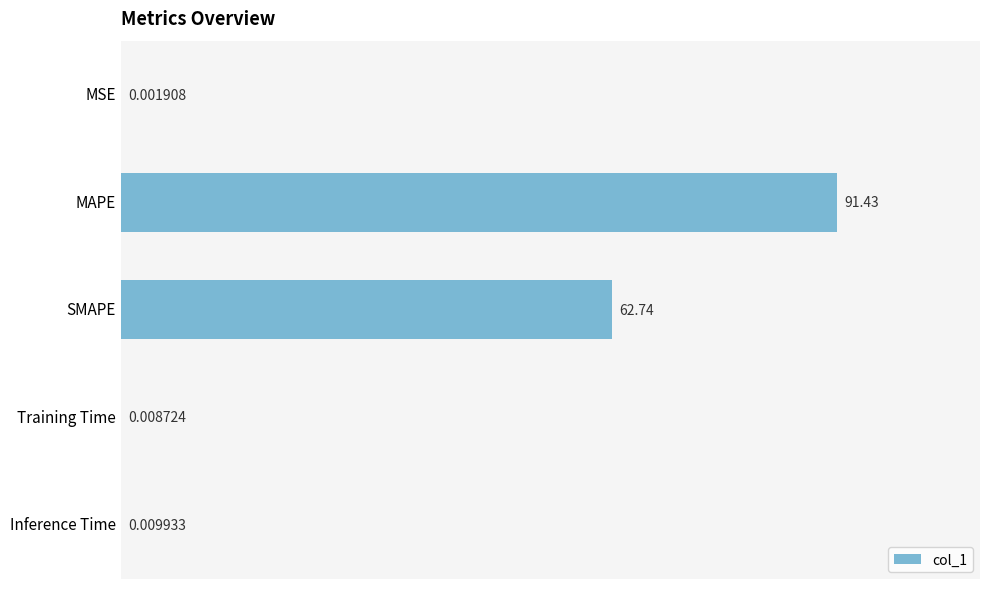

Which has a higher value, SMAPE or MAPE?

MAPE